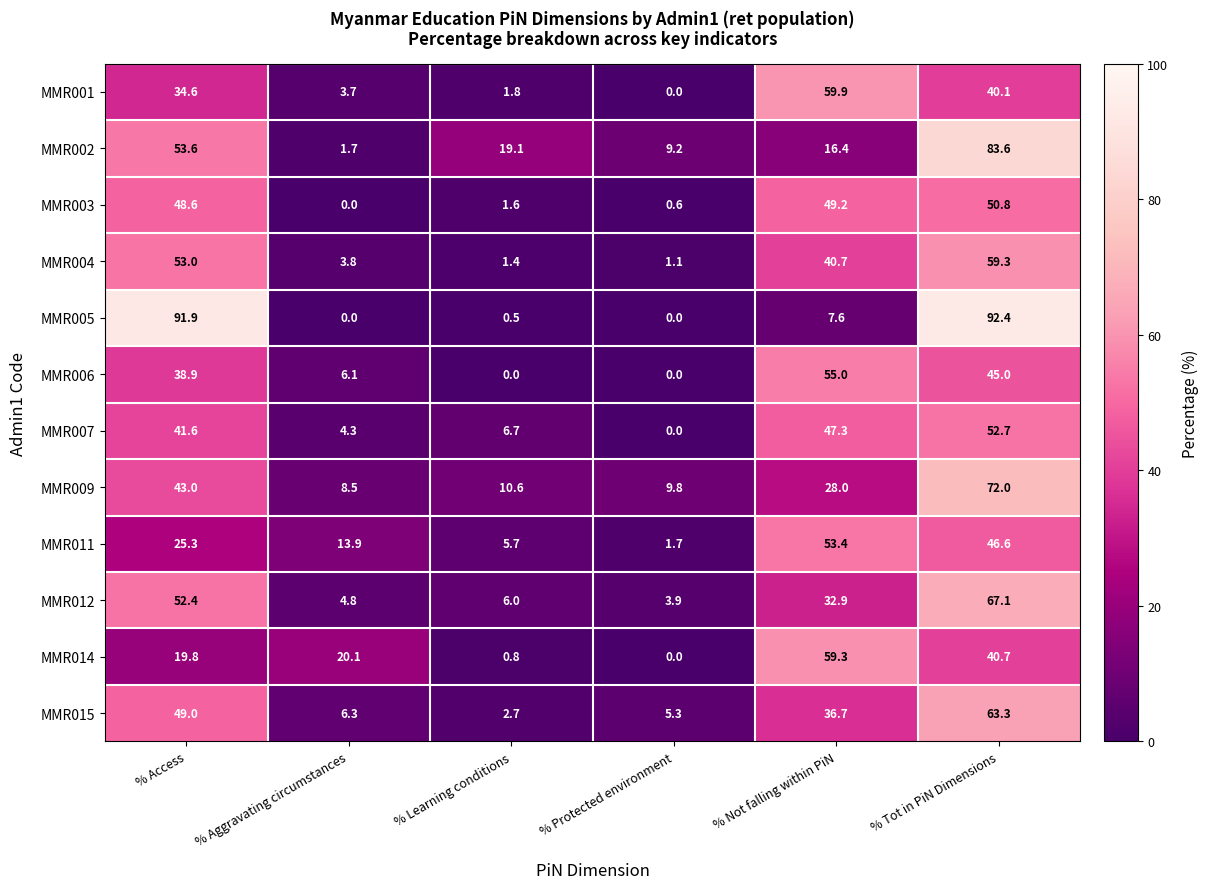

Is it true that MMR001 equals 40.1 at % Tot in PiN Dimensions?

True